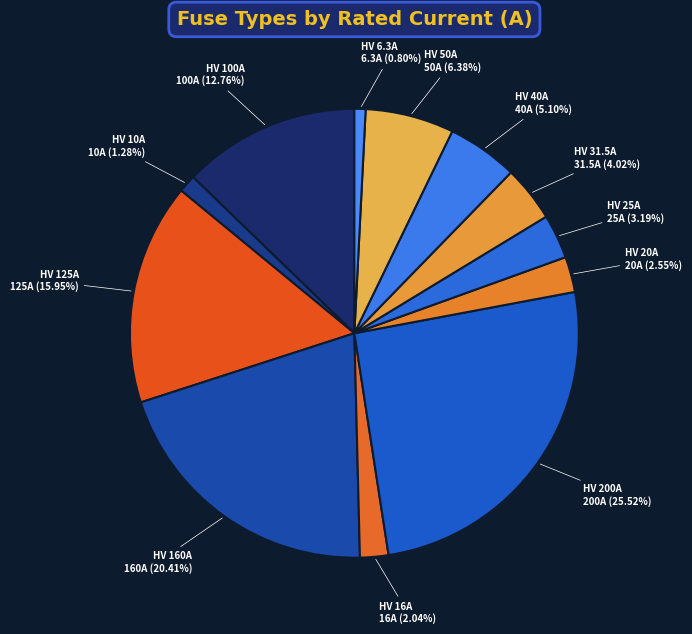

What percentage is the HV 200A slice, to the nearest percent?

26%